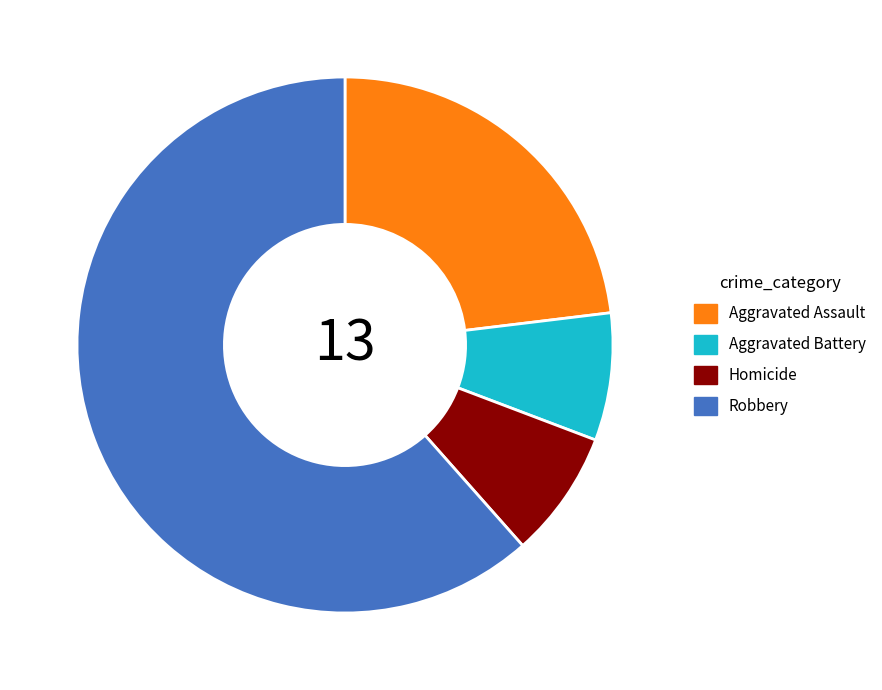

Count the number of slices in the pie.

4